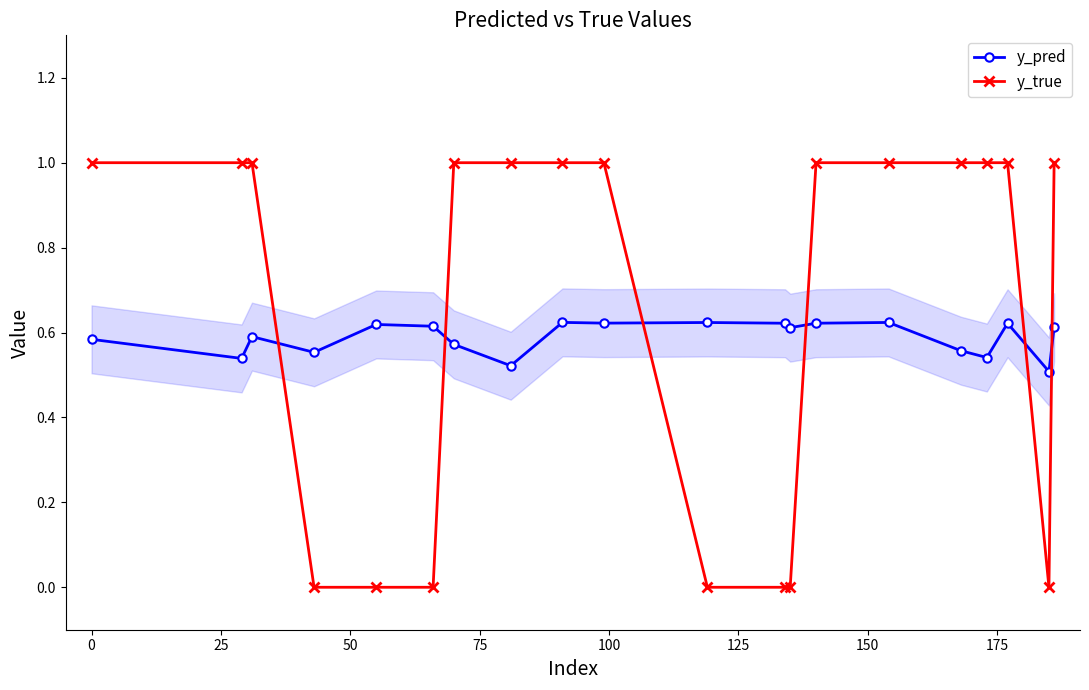

Which series ends up on top after the final intersection of y_true and y_pred?

y_true